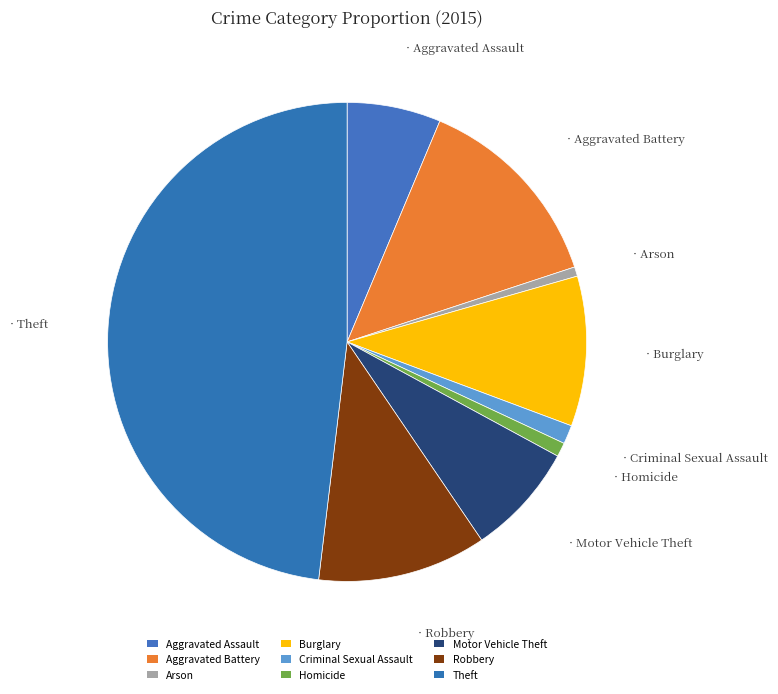

Does Homicide represent more than half of the total?

No